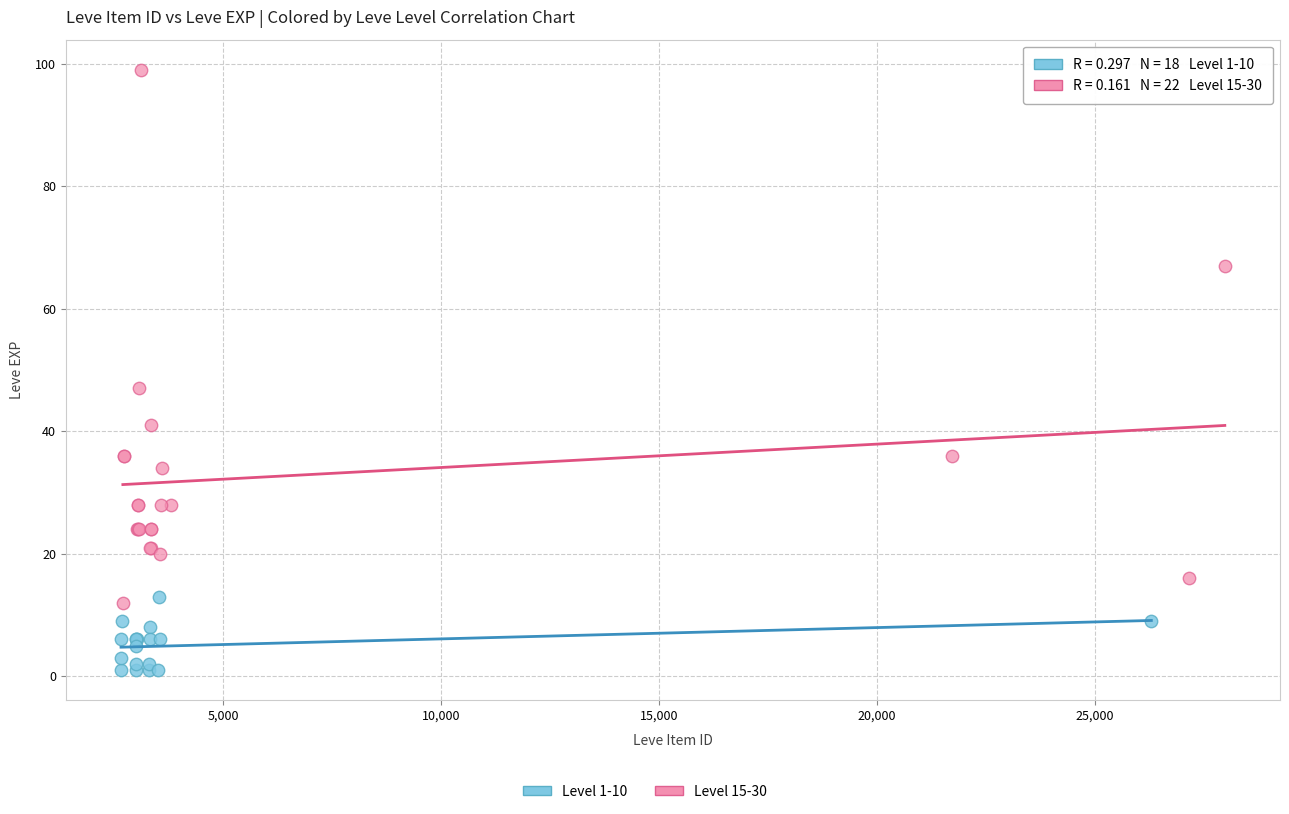

Which series reaches the minimum Y coordinate?

Level 1-10